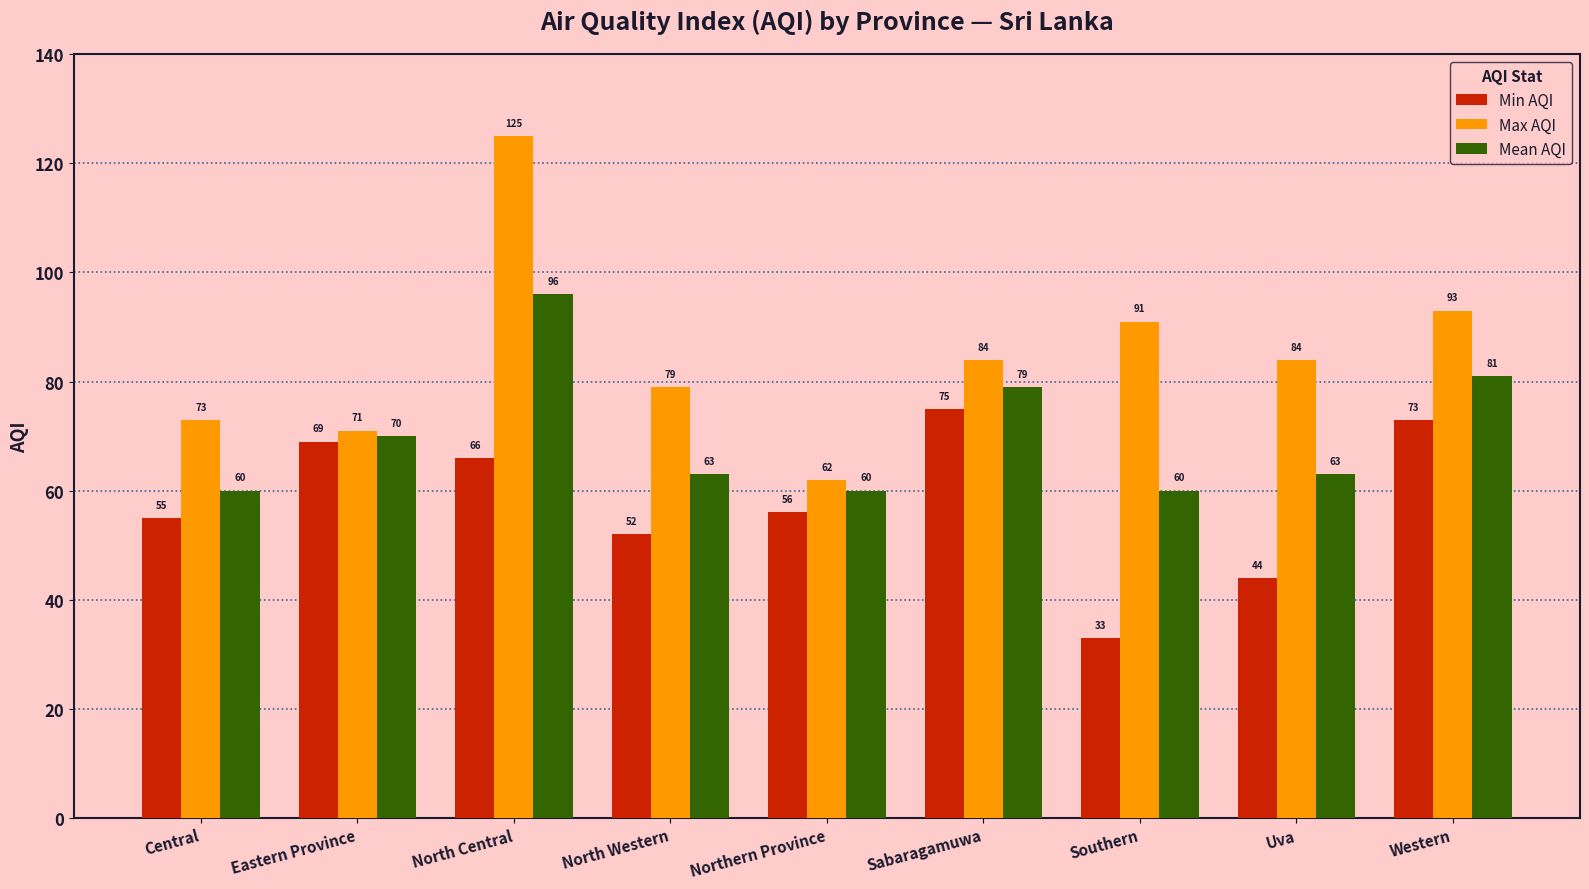

At which category does the chart reach its peak across all series?

North Central